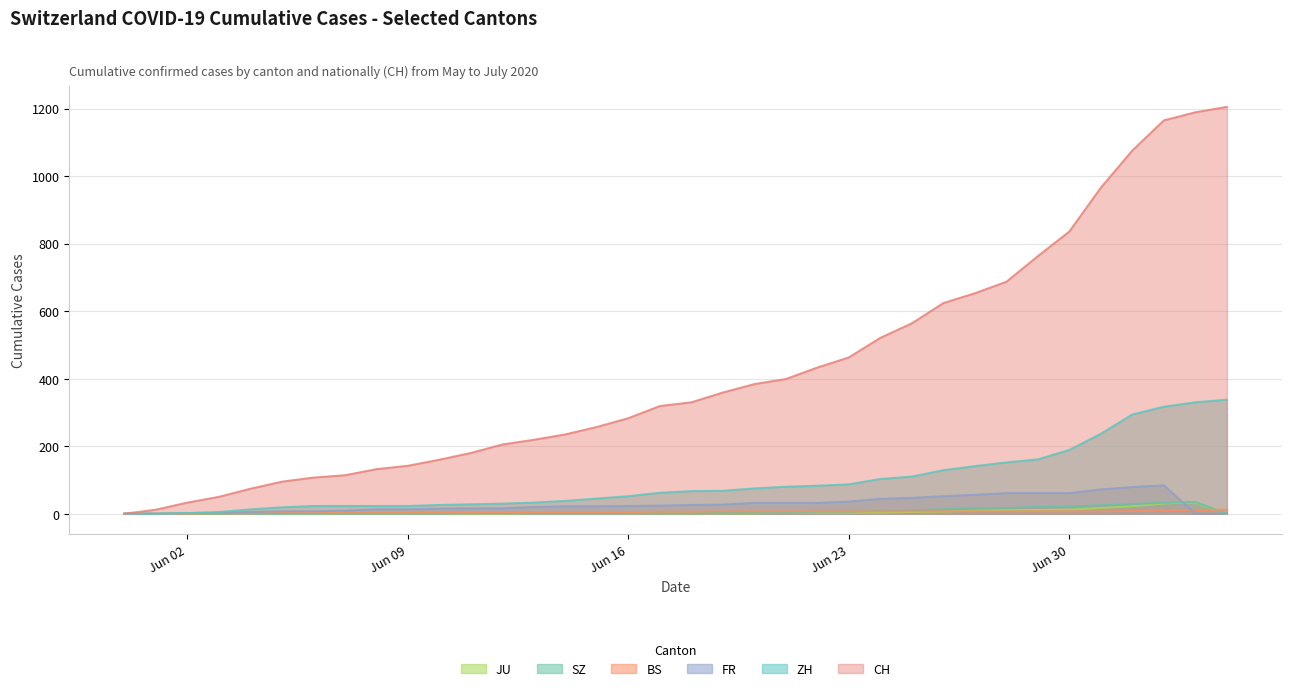

True or false: BS has more than 2 interior local peaks.

False